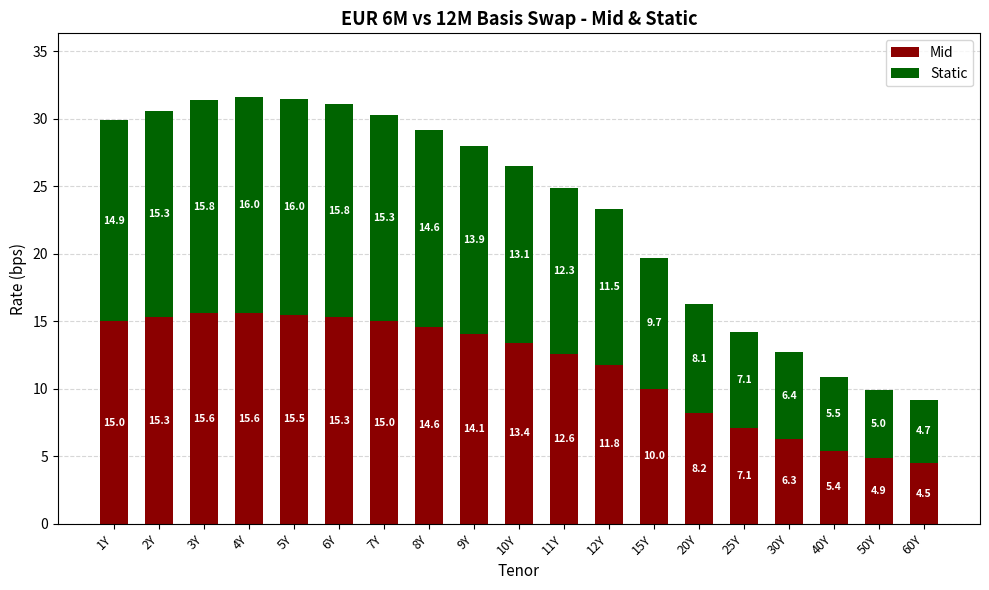

At which category is the sum across all series the highest?

4Y